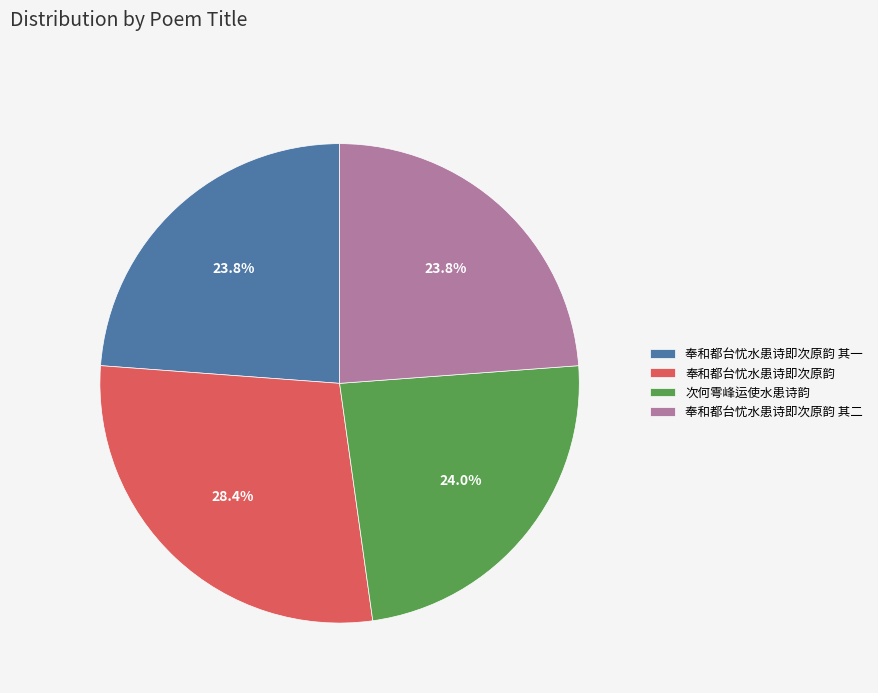

What is the ratio of the value at 奉和都台忧水患诗即次原韵 to the value at 奉和都台忧水患诗即次原韵 其二?

1.2